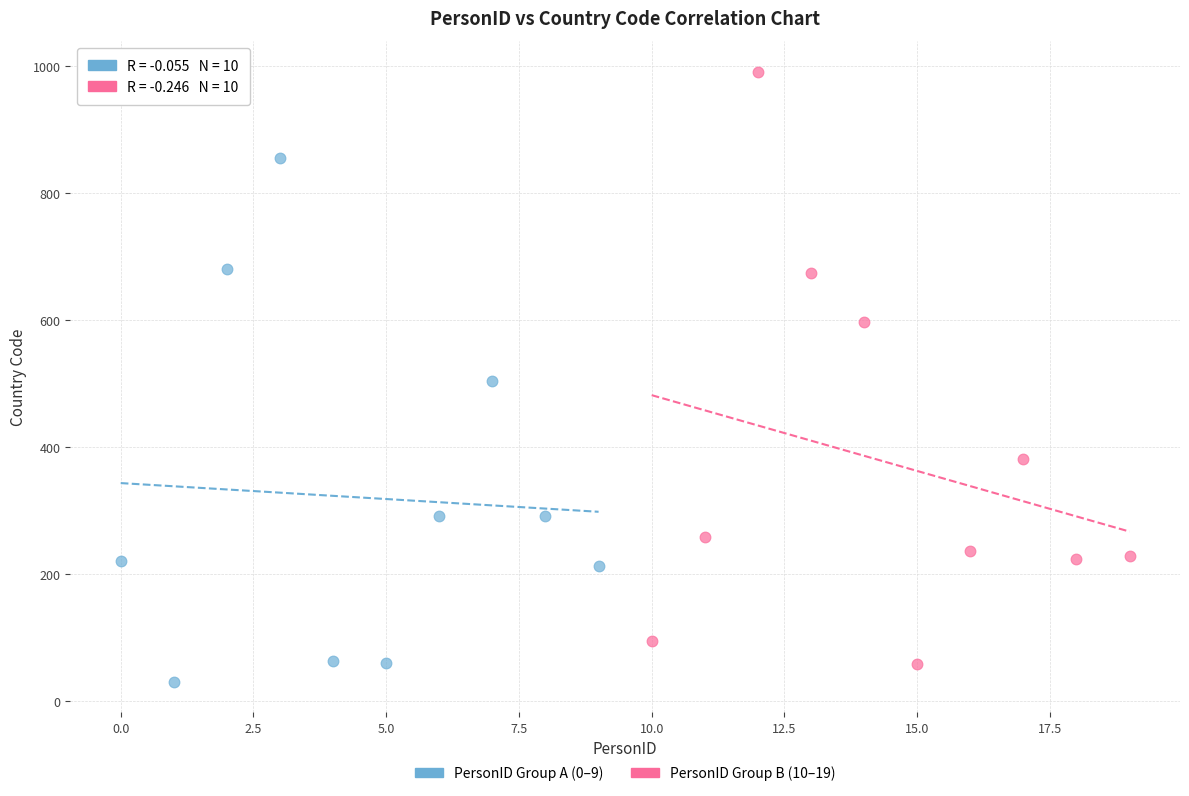

Which series has the widest spread of Y values?

PersonID Group B (10–19)